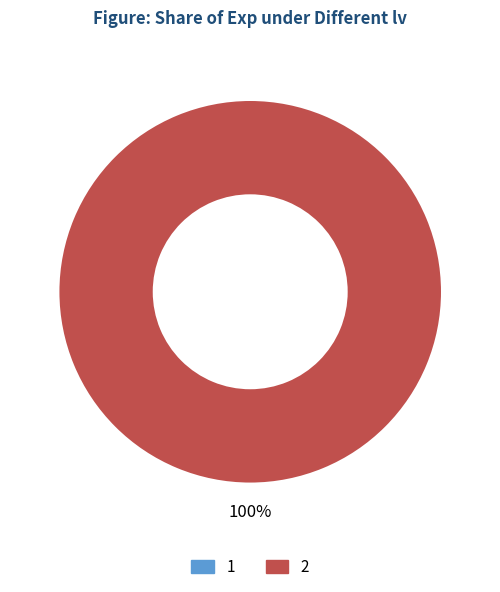

What is the majority slice?

2